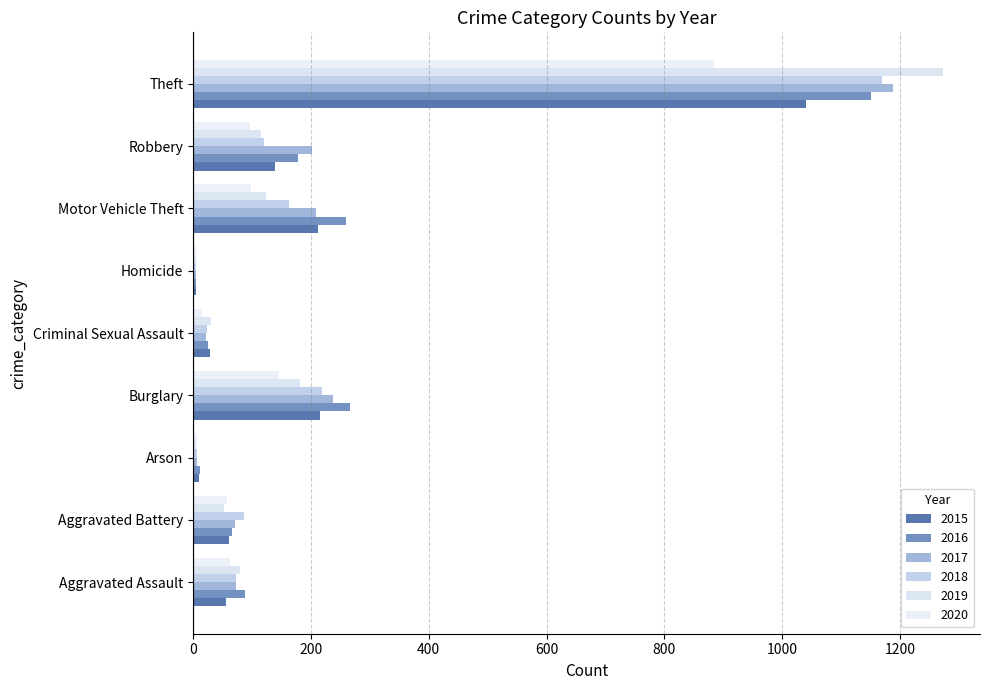

Between Aggravated Battery and Theft, which series saw the biggest shift?

2019